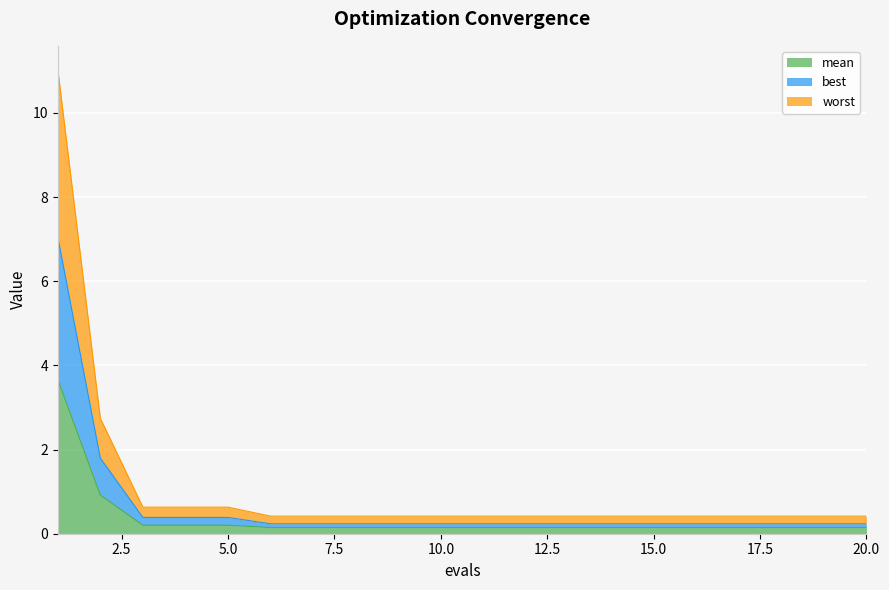

How many lines are shown in the chart?

3